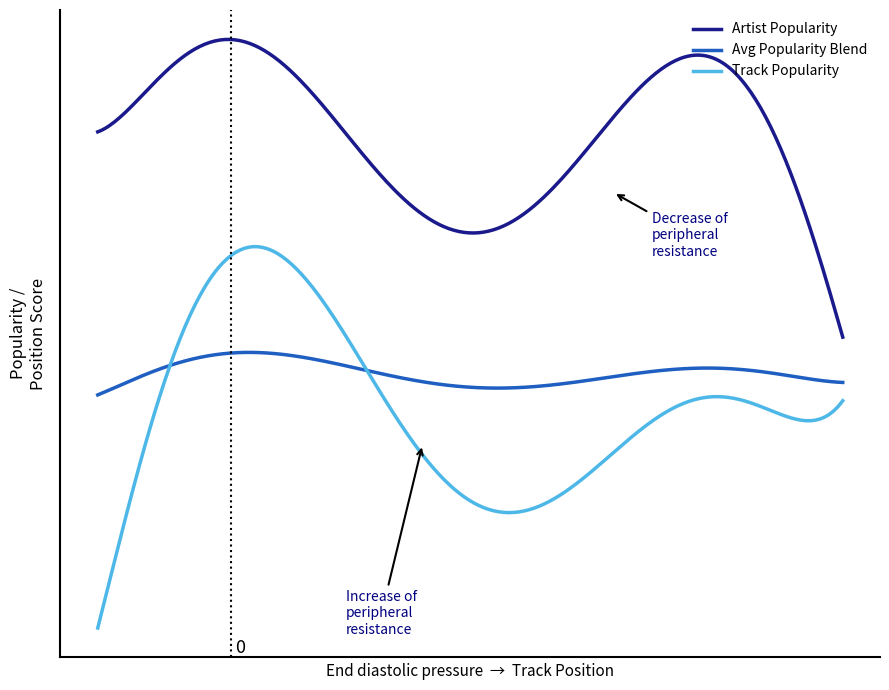

What is the average value of the Artist Popularity series?

60